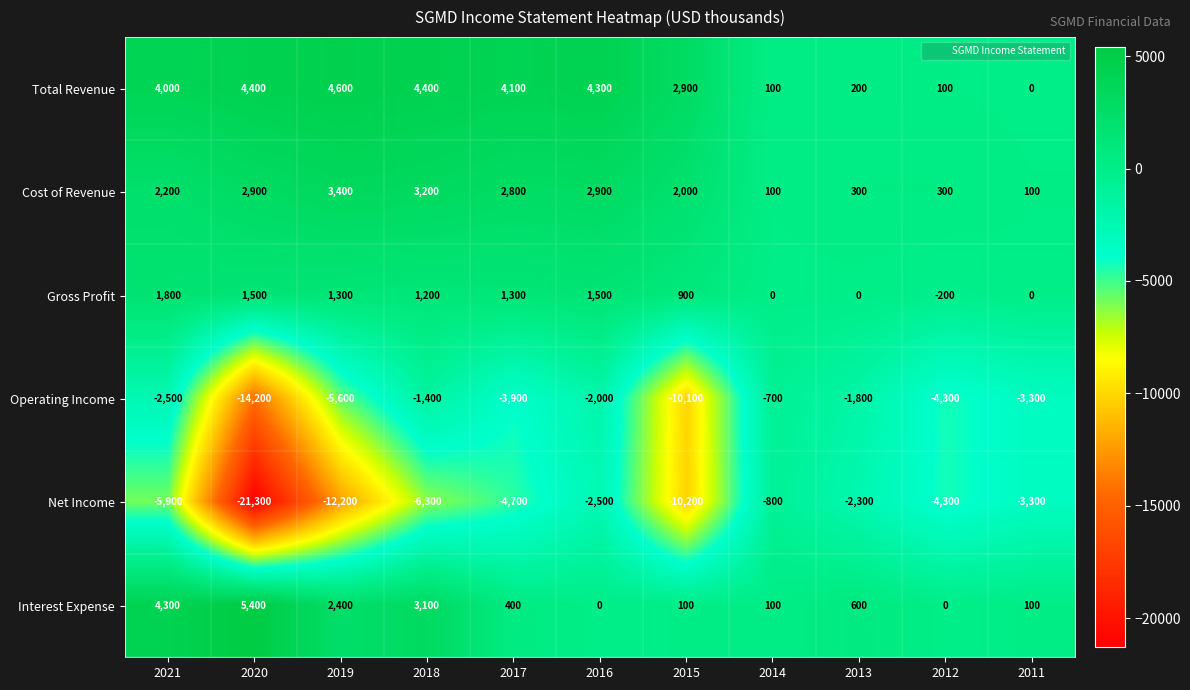

What is the difference between the Net Income values at 2018 and 2020?

15000